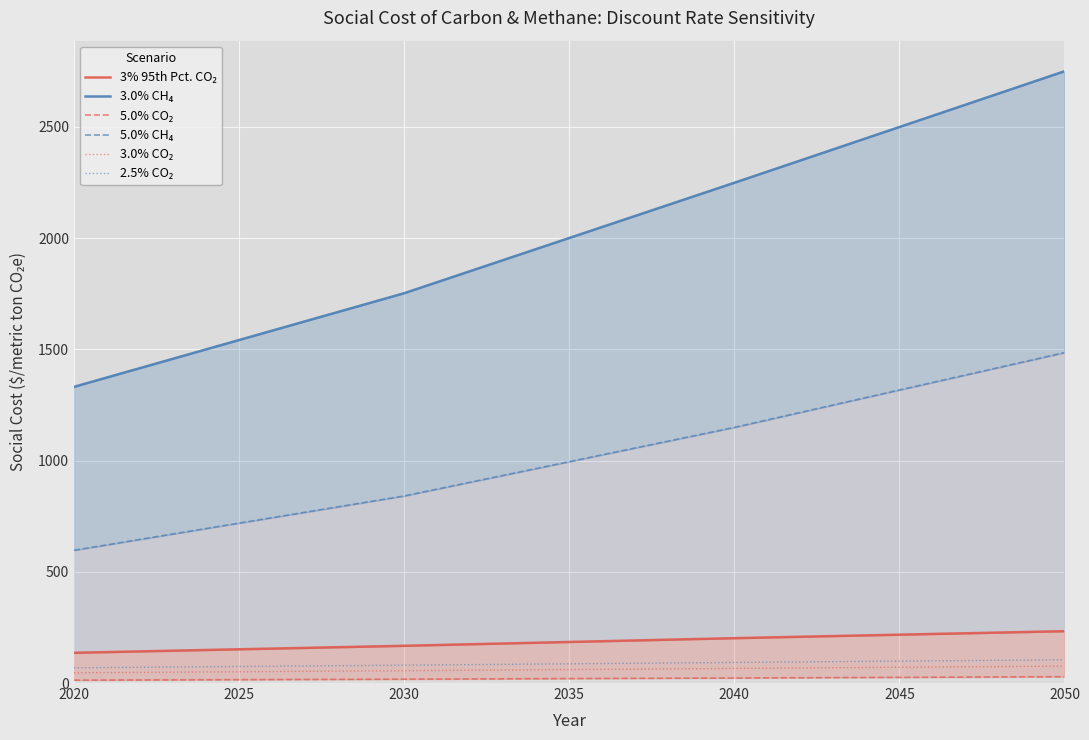

How many categories are shown in the chart?

31